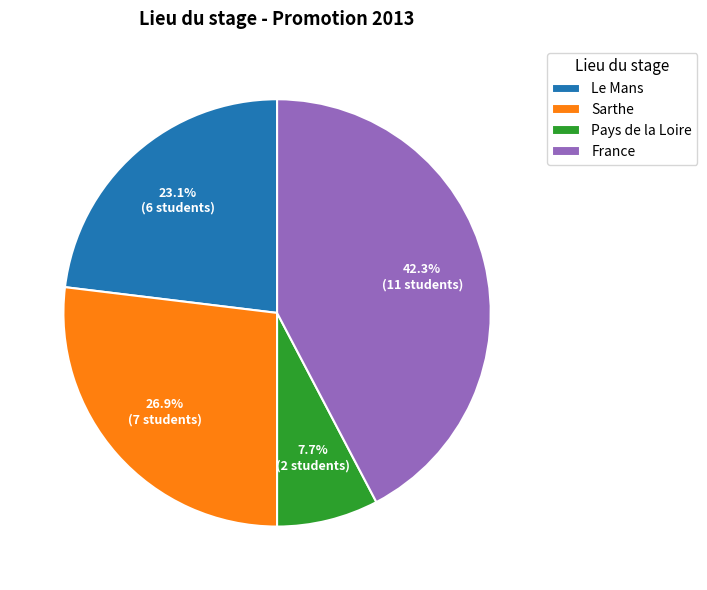

To the nearest percent, what is the average slice percentage?

25%